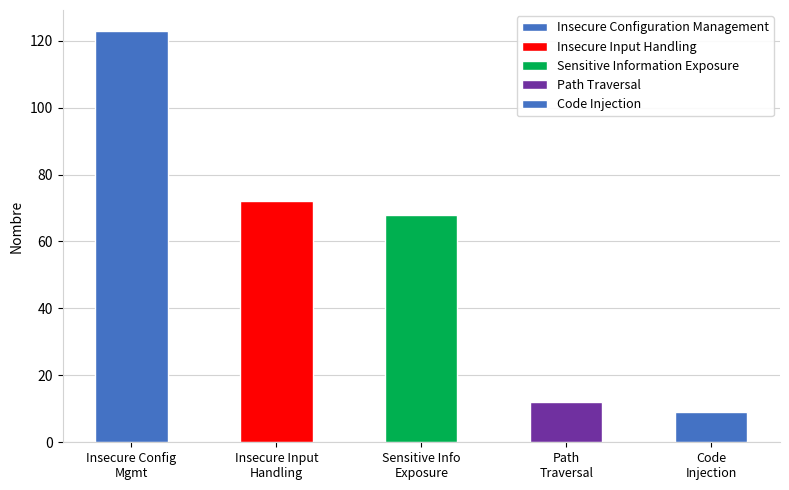

How many data points are less than 68?

2